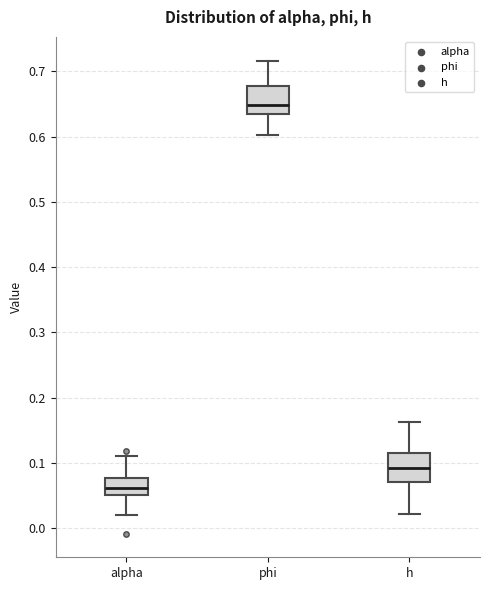

Reading left to right, transcribe this box plot: for each box, give where its median line is, the range the box spans, and where its two whiskers end, as read against the y-axis. The values are not printed on the chart, so give them approximately, as read against the axis.

alpha: median 0.06, box 0.05 to 0.08, whiskers 0.02 to 0.11
phi: median 0.65, box 0.63 to 0.68, whiskers 0.60 to 0.72
h: median 0.09, box 0.07 to 0.11, whiskers 0.02 to 0.16